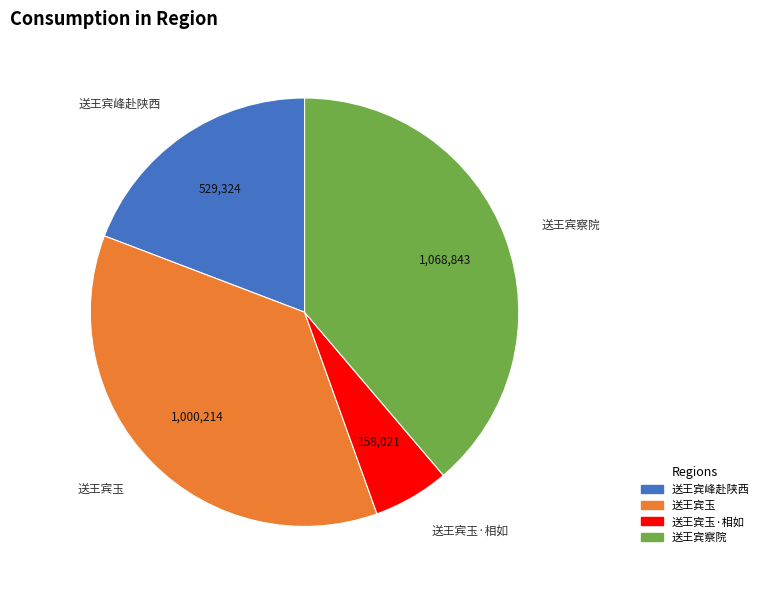

Is there a majority slice in this chart?

No